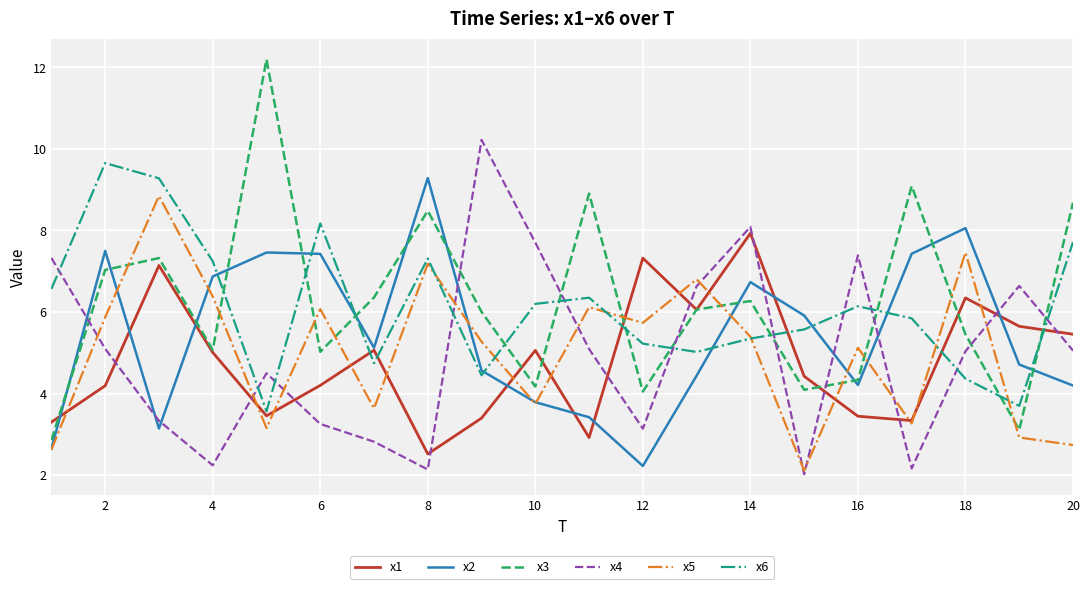

How many values in the x1 series exceed 5?

10